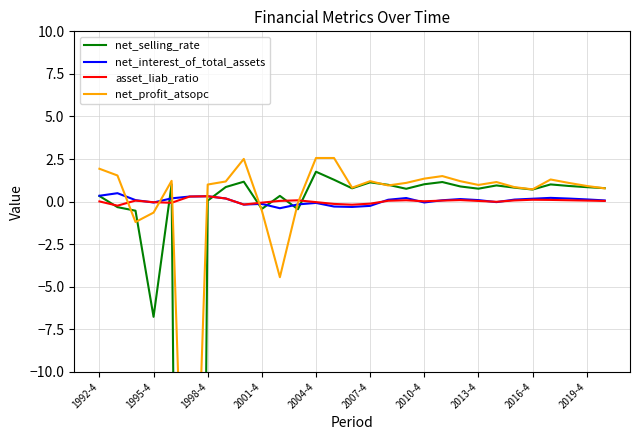

What is the highest value of the net_interest_of_total_assets series?

0.5